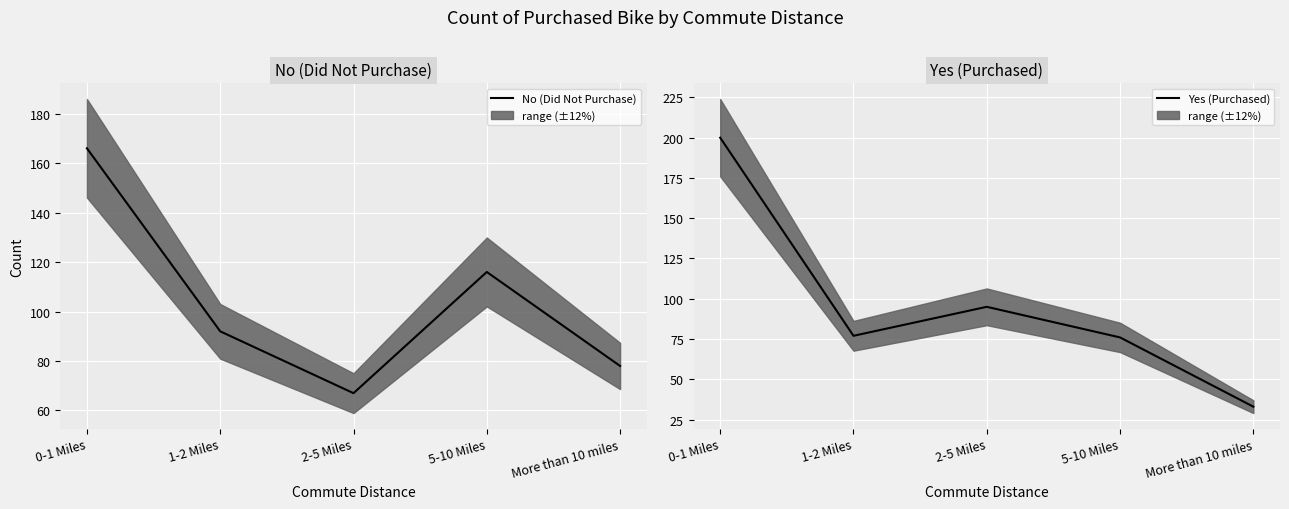

Which series has the widest spread of values?

Yes (Purchased)